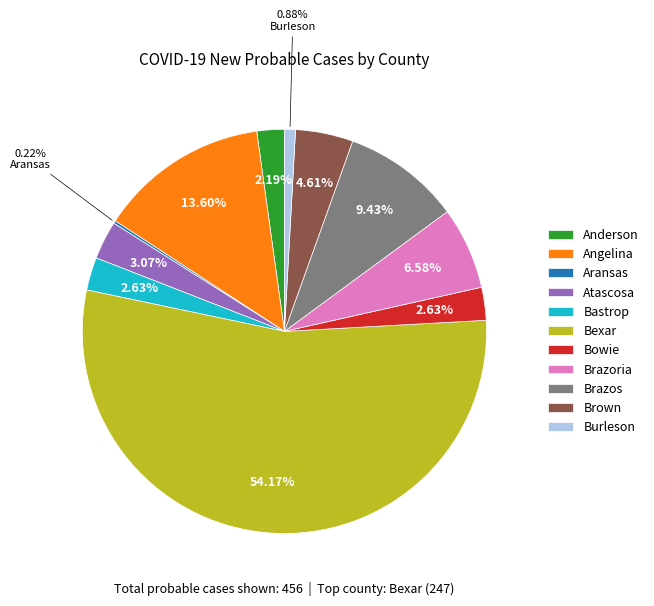

The Bowie slice represents 3% of the pie. True or false?

True